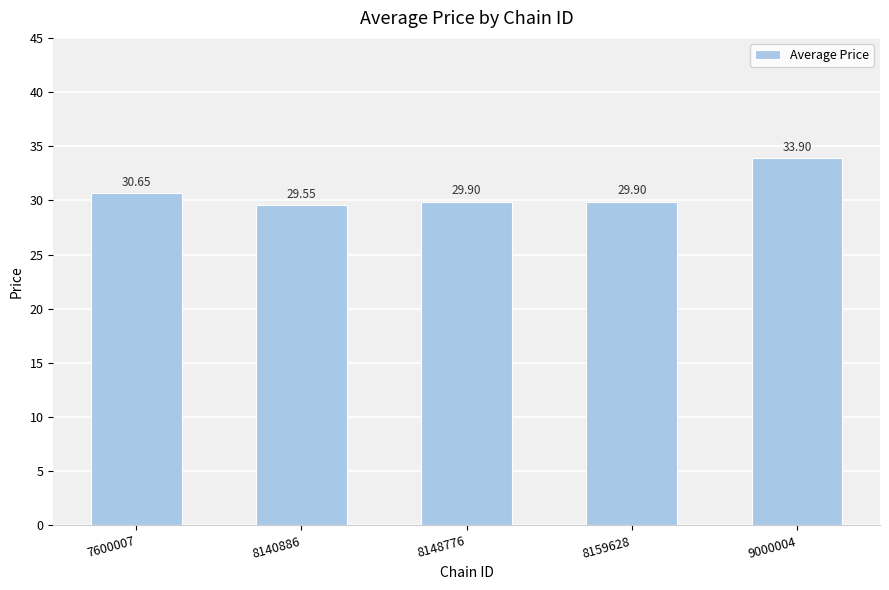

What is the maximum value shown in the chart?

33.9